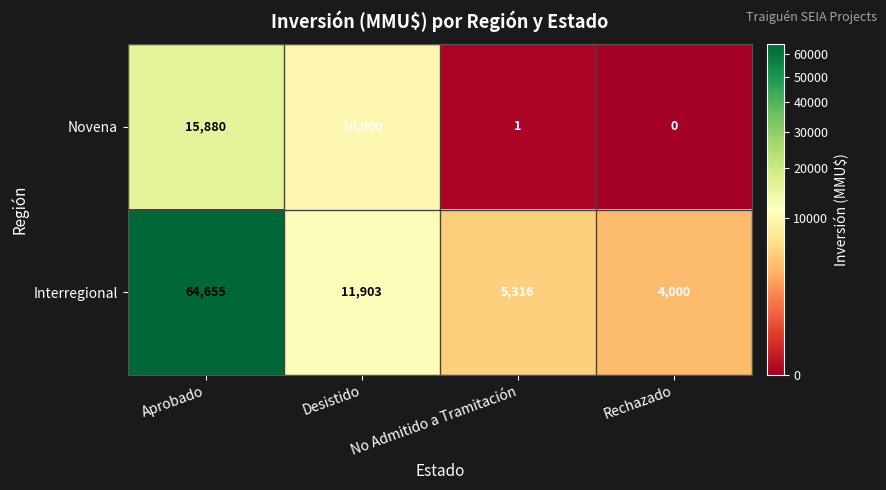

At which category is the sum across all series the highest?

Aprobado